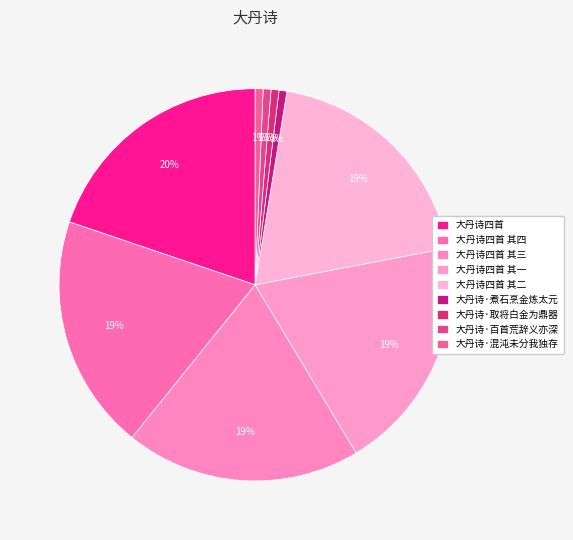

What percentage is NOT represented by 大丹诗四首 其一?

80.6%